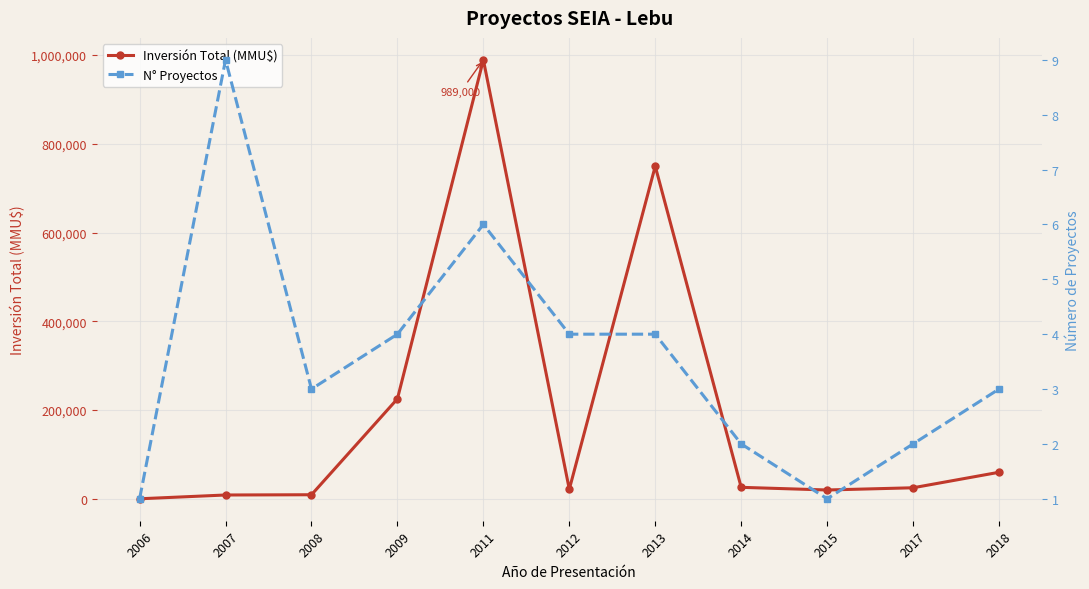

True or false: N° Proyectos has a value of 6 at 2013.

False